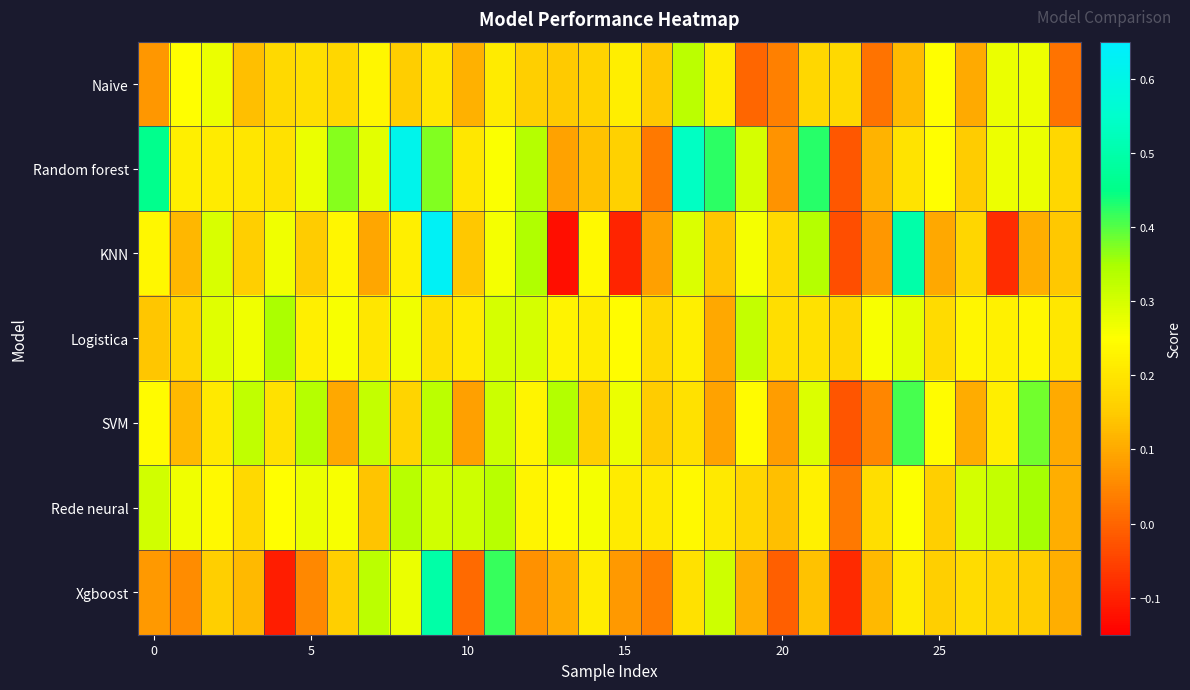

What is the minimum value shown in the chart?

-0.1